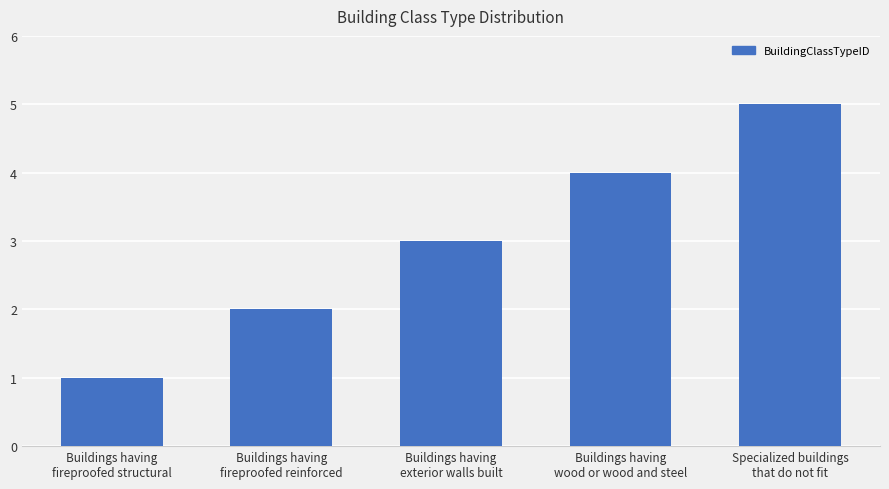

Reading left to right, list all the values displayed in this chart.

Buildings having
fireproofed structural=1	Buildings having
fireproofed reinforced=2	Buildings having
exterior walls built=3	Buildings having
wood or wood and steel=4	Specialized buildings
that do not fit=5